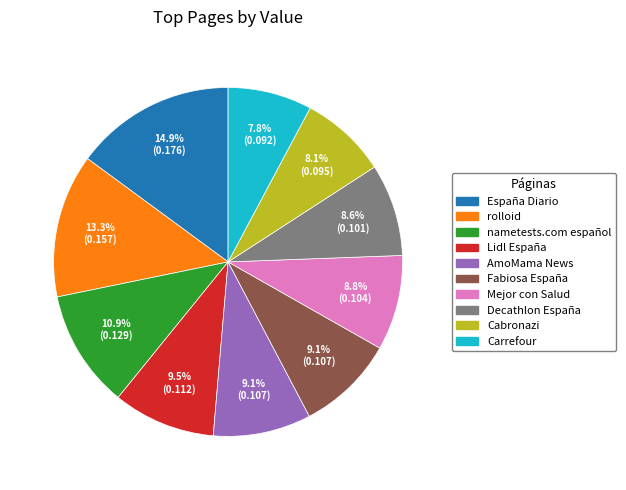

How many slices are in this pie chart?

10